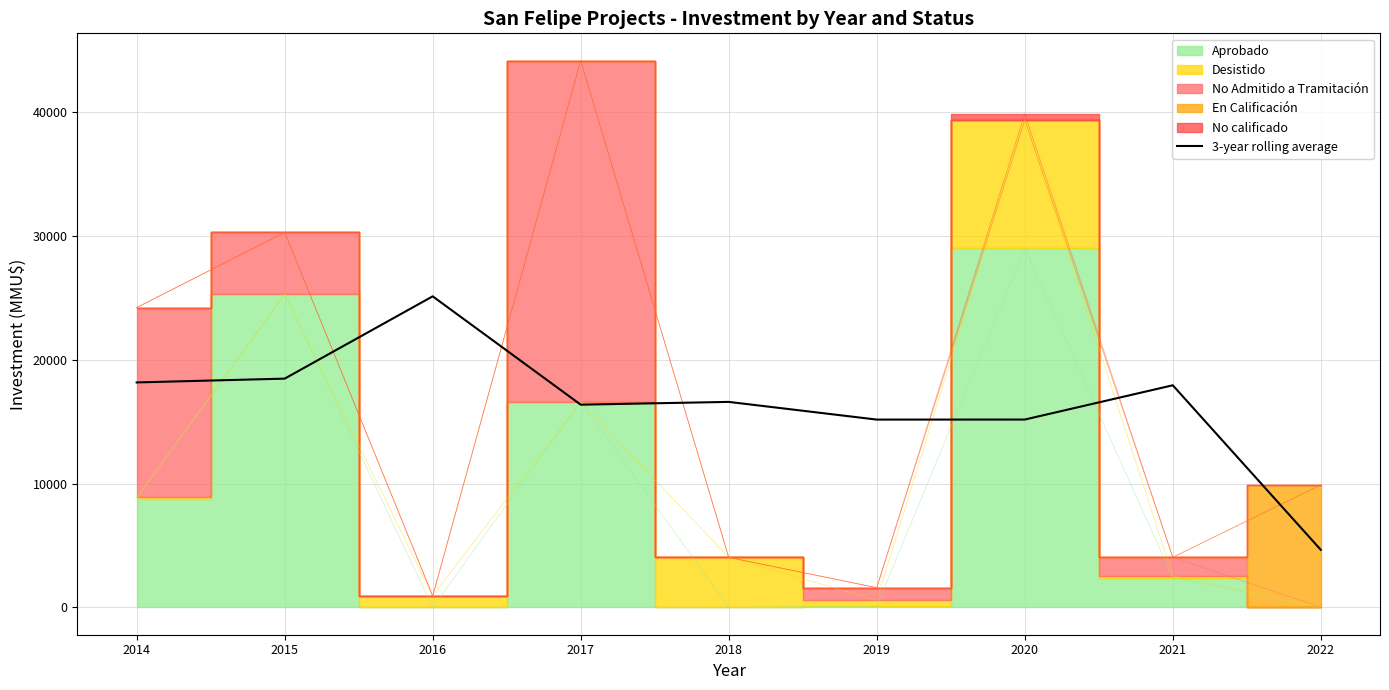

Rank the categories by value from lowest to highest.

2022, 2019, 2020, 2017, 2018, 2021, 2014, 2015, 2016